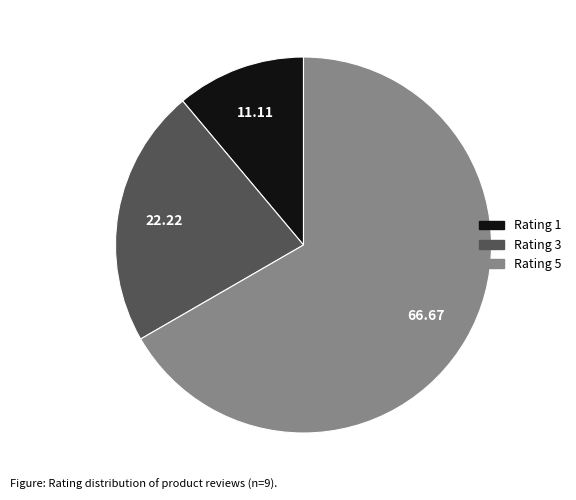

Between Rating 5 and Rating 1, which is larger?

Rating 5